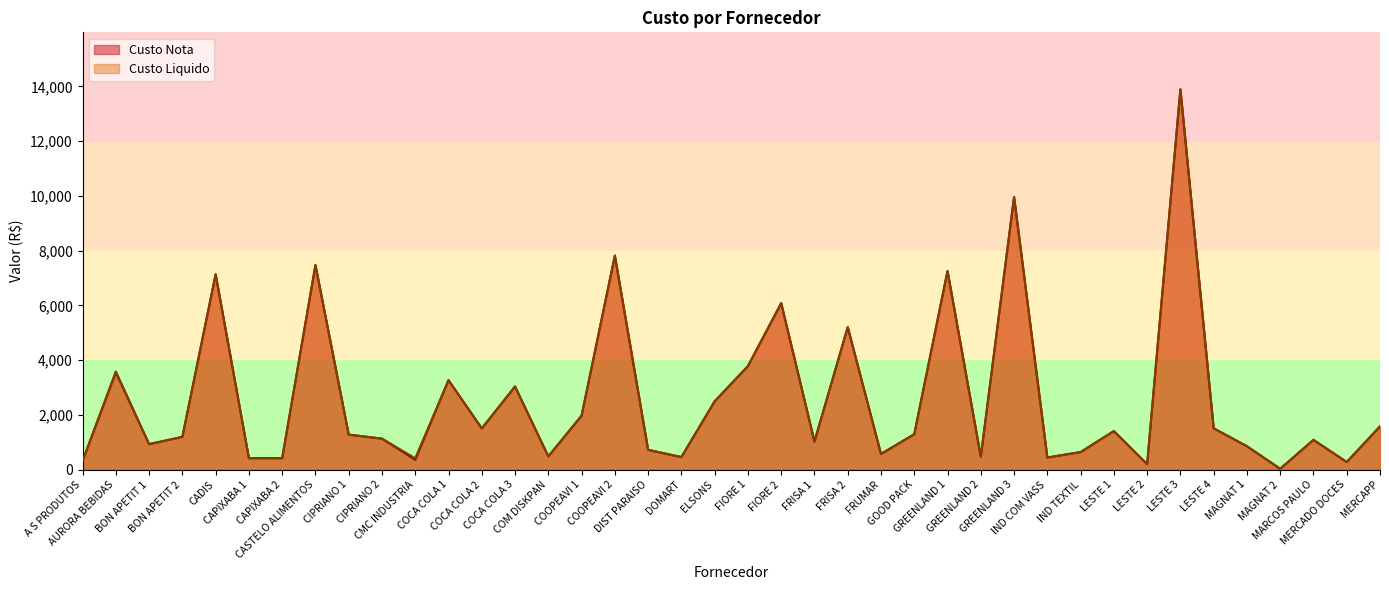

True or false: Custo Nota and Custo Liquido intersect in this chart.

False